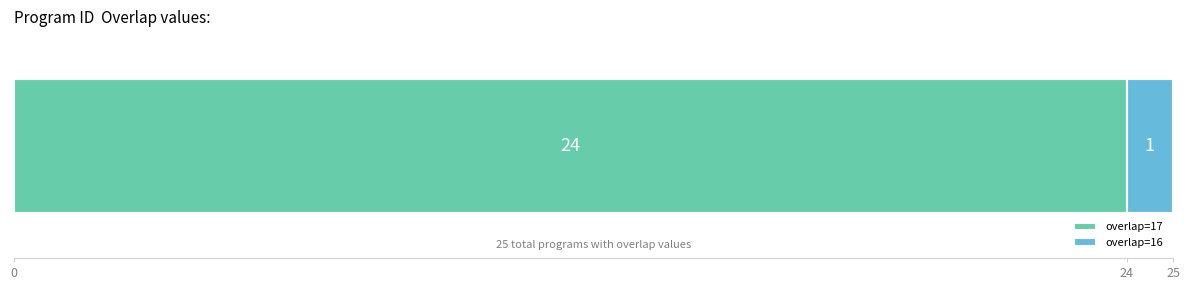

What is the lowest value of the overlap=17 series?

24